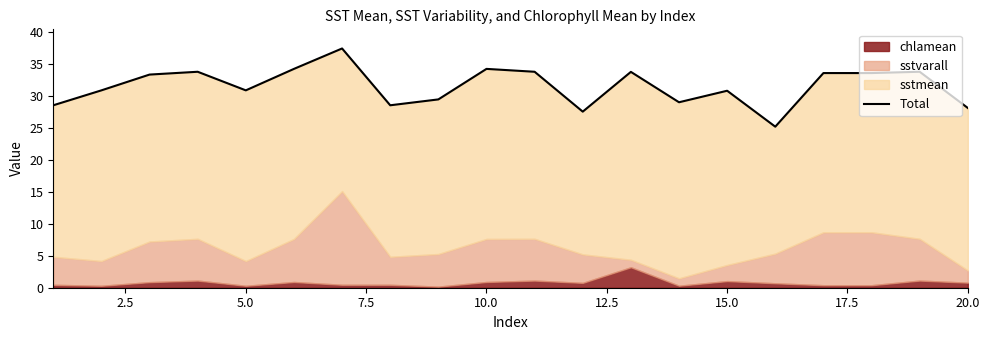

How many data points does each series have?

20